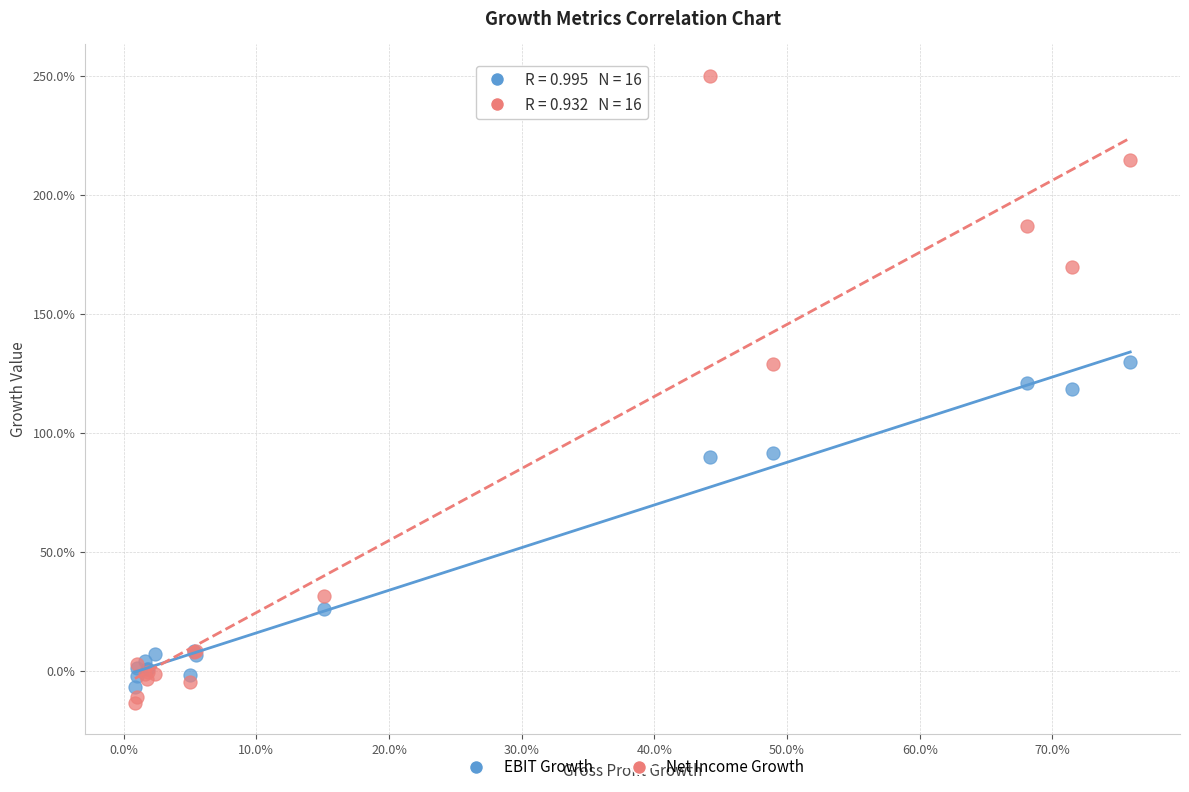

Which series contains the highest Y value?

Net Income Growth